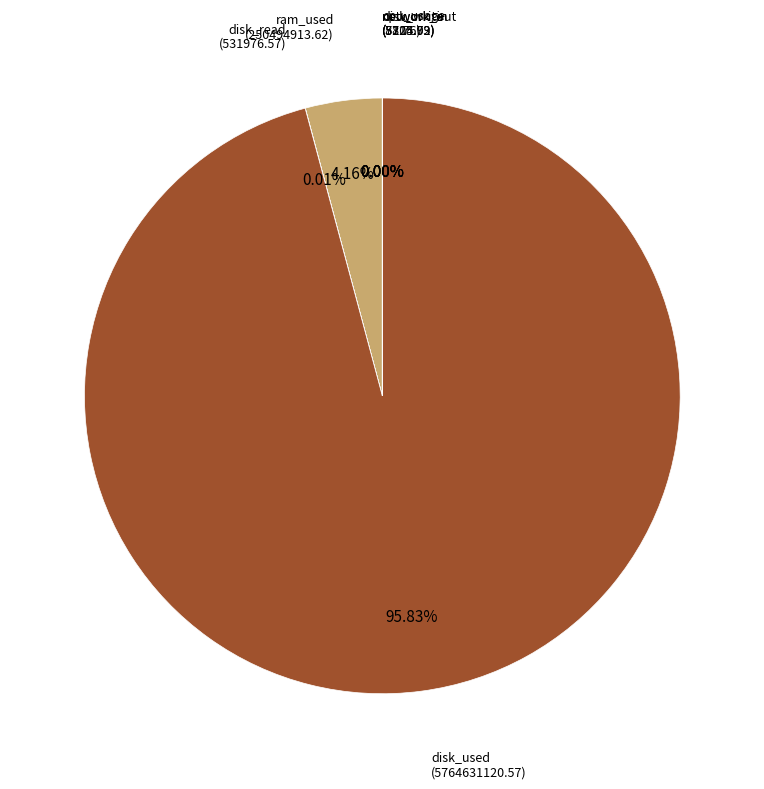

What is the largest slice in the pie chart?

disk_used